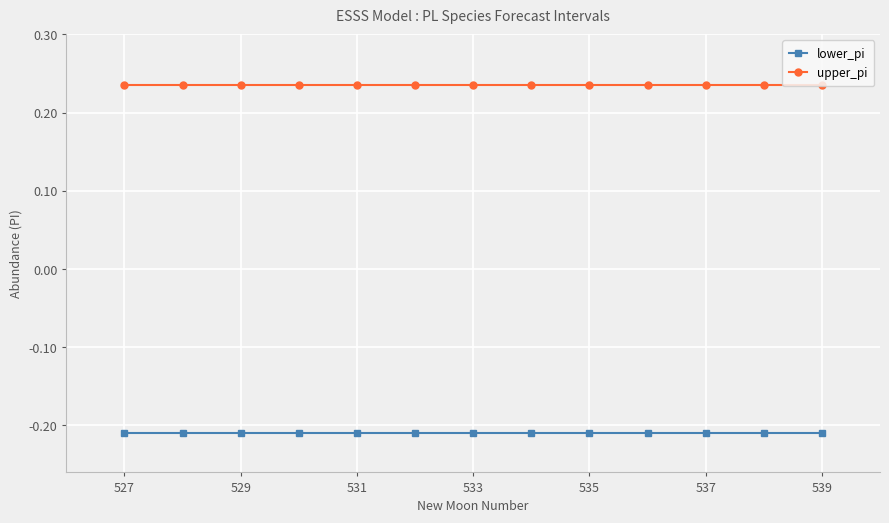

Which series has the largest total across all categories?

upper_pi